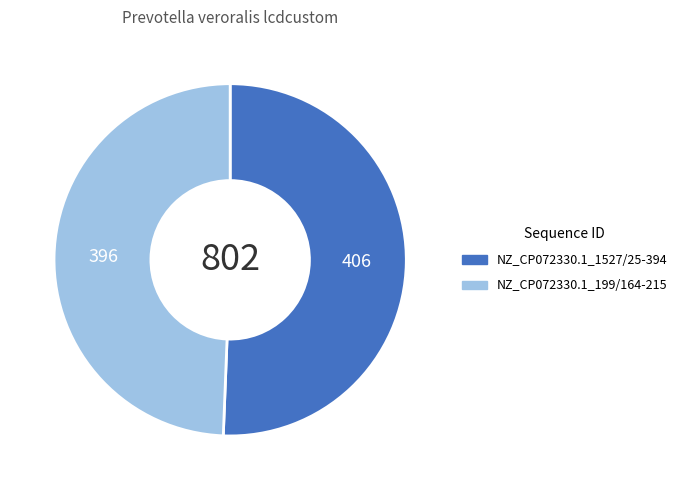

Between NZ_CP072330.1_1527/25-394 and NZ_CP072330.1_199/164-215, which is larger?

NZ_CP072330.1_1527/25-394